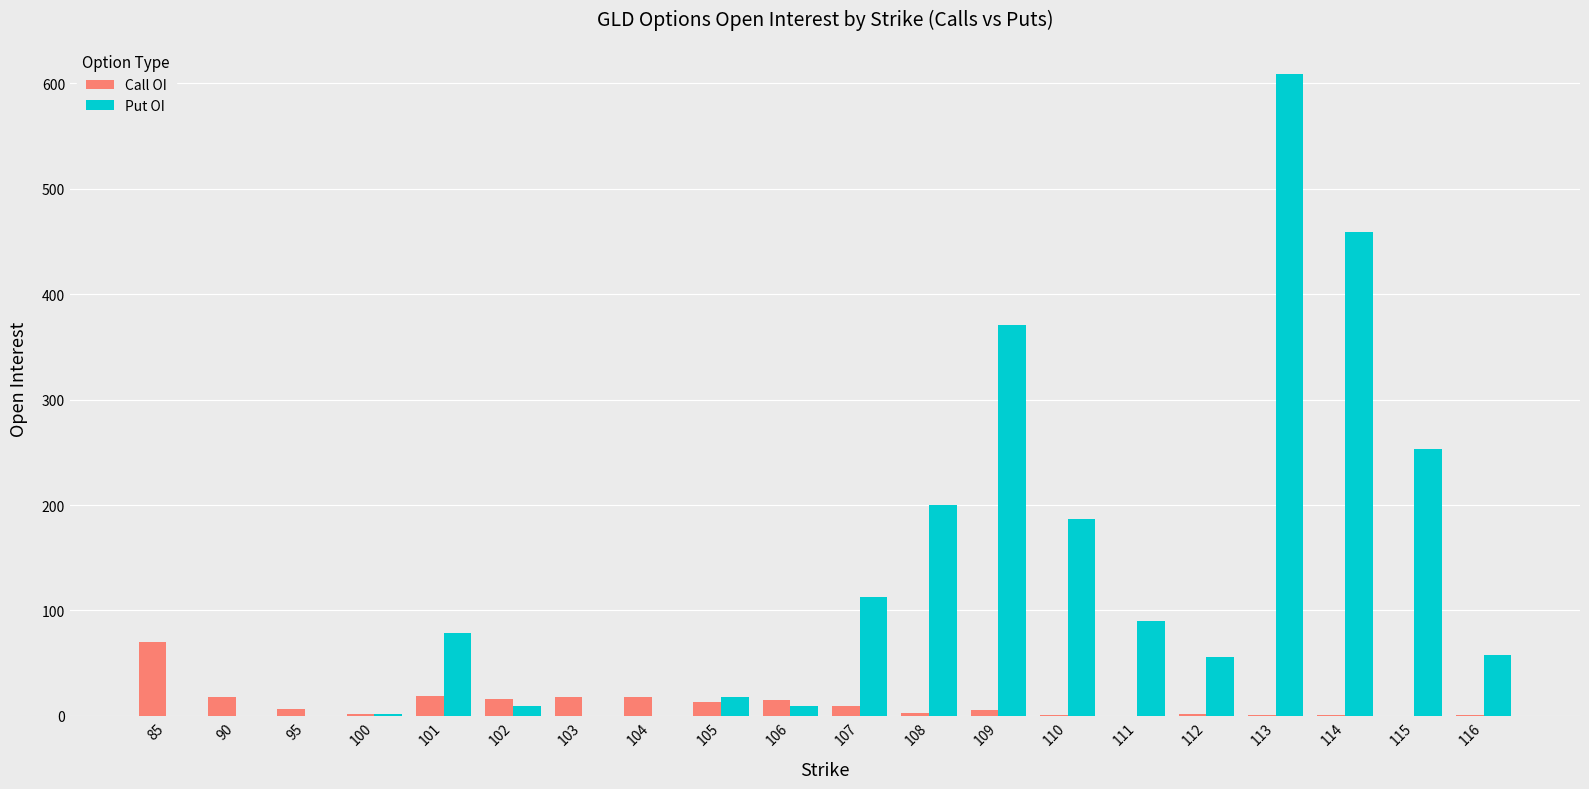

What are all the series names shown in the legend?

Call OI, Put OI